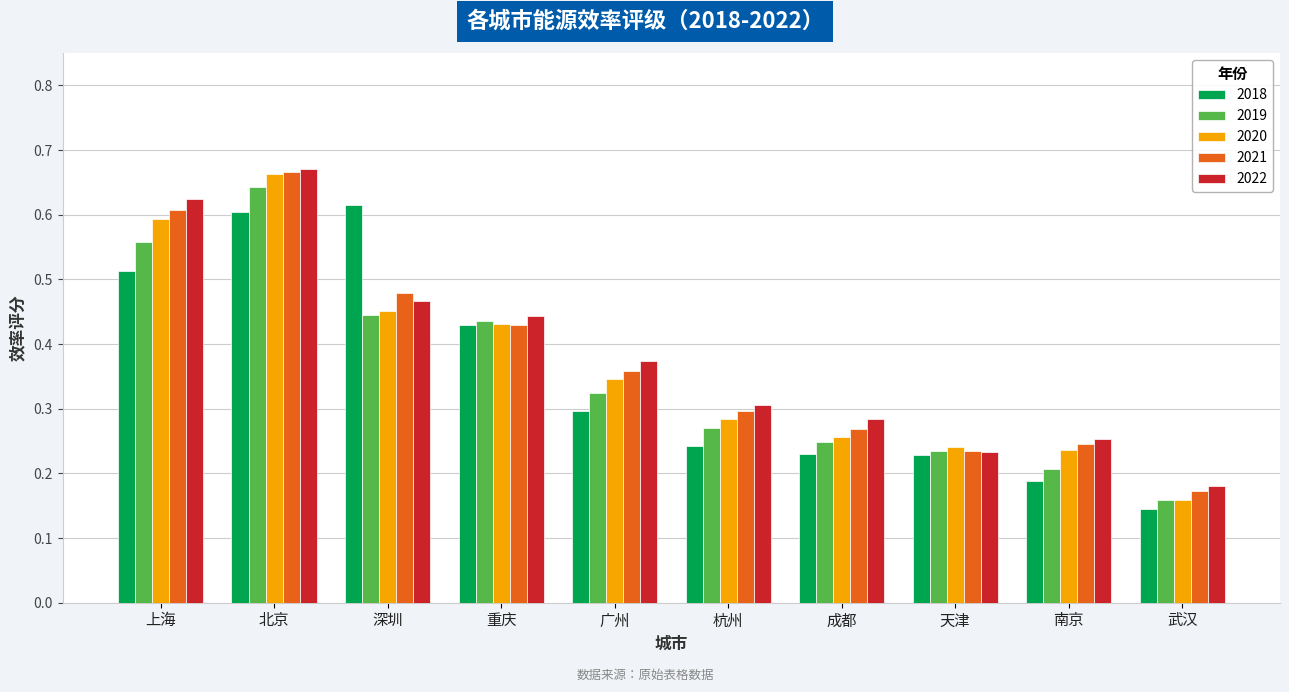

How many bars are there in total?

50